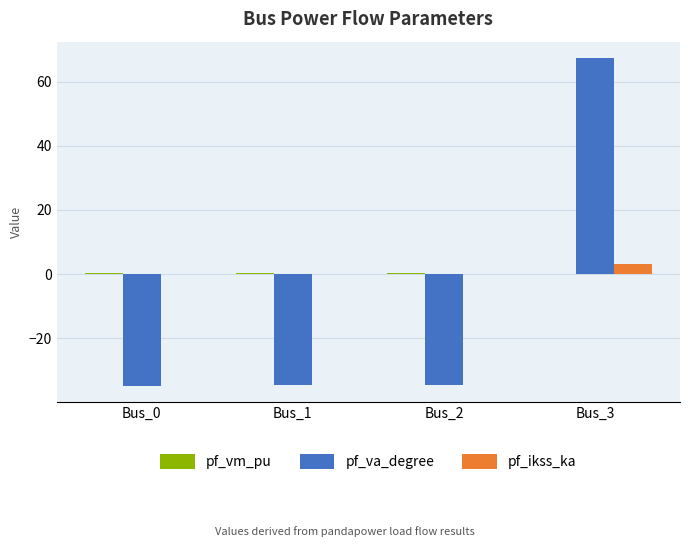

Is the value of pf_ikss_ka at Bus_3 greater than the value of pf_va_degree at Bus_2?

Yes